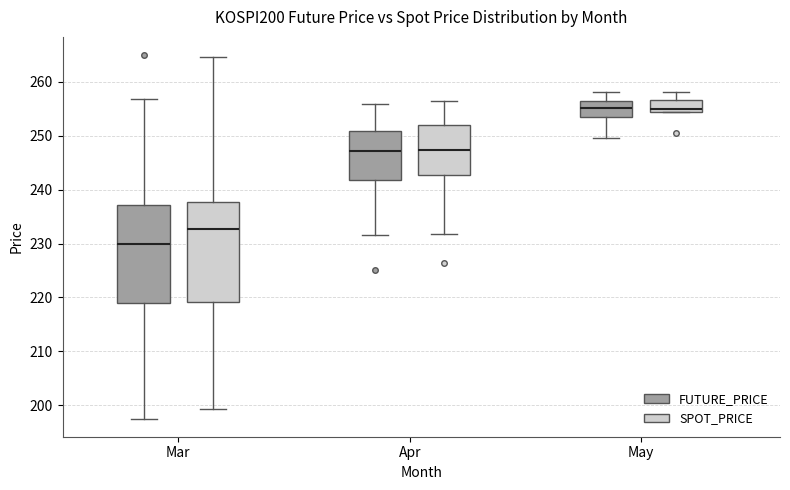

Where is the upper edge of the box for May (SPOT_PRICE) on the y-axis? The values are not printed on the chart, so give them approximately, as read against the axis.

257